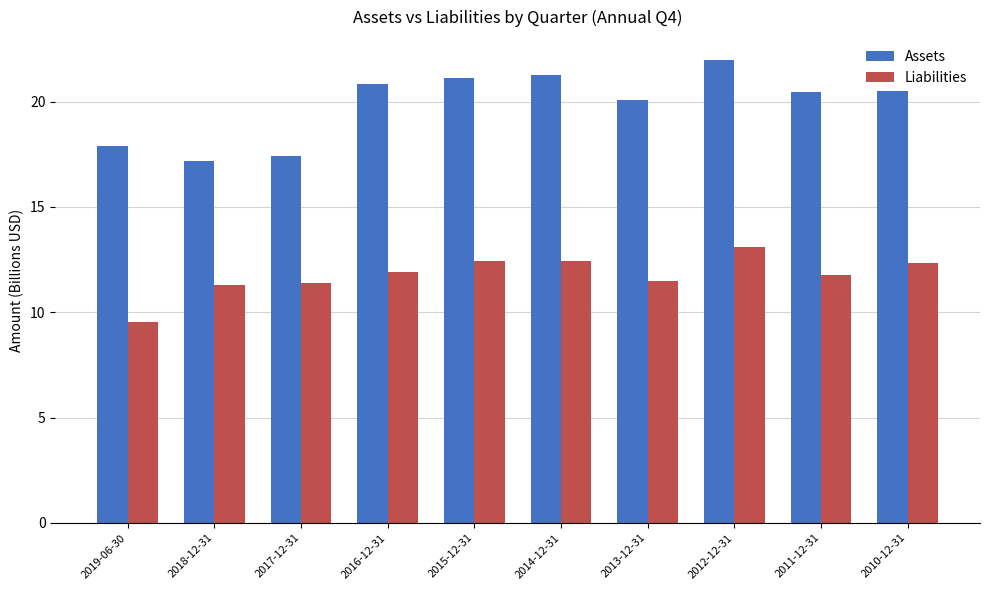

How many values in the Liabilities series exceed 11?

9